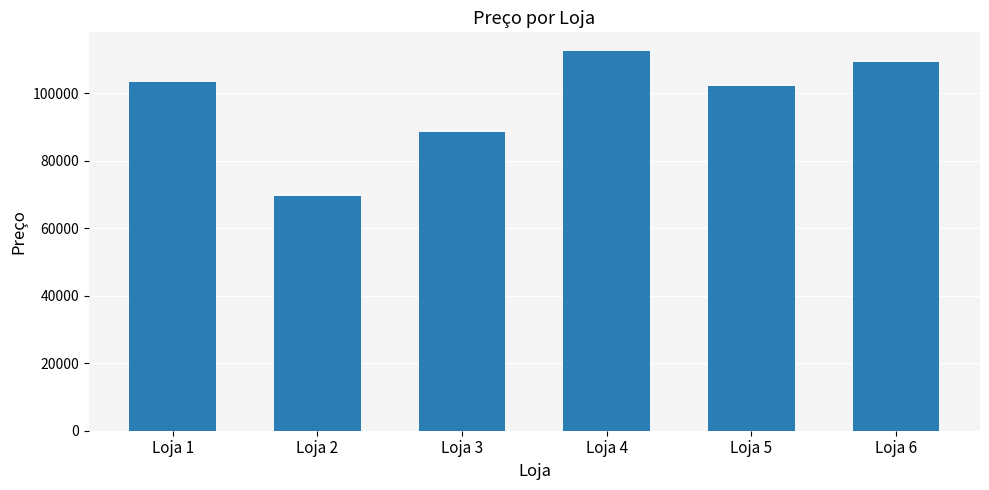

Reading left to right, extract all data points from this chart.

103162	69592	88357	112379	102189	109185